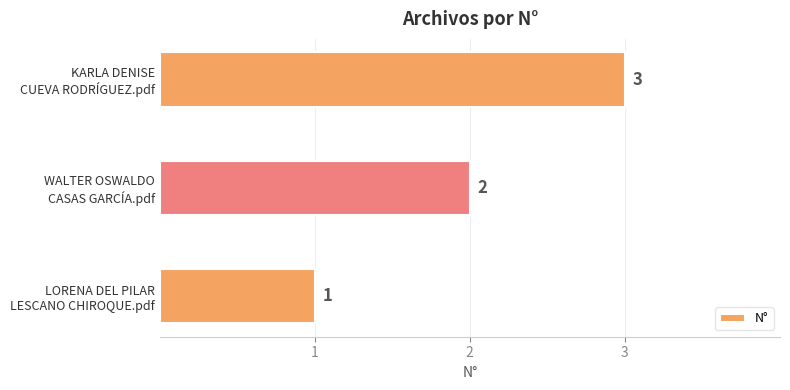

Count the values in the range 1 to 3.

3